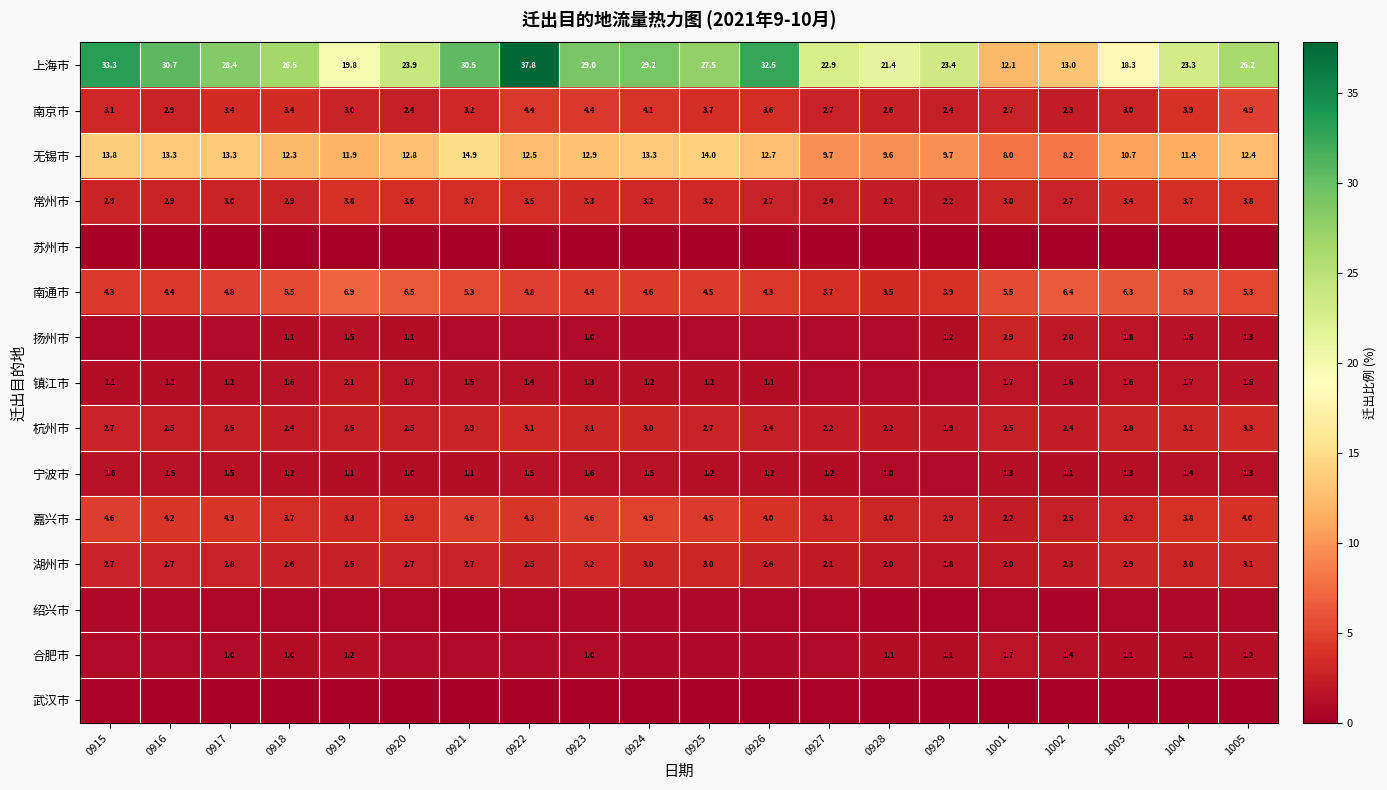

What is the difference between the second highest and second lowest values in the 上海市 series?

20.3